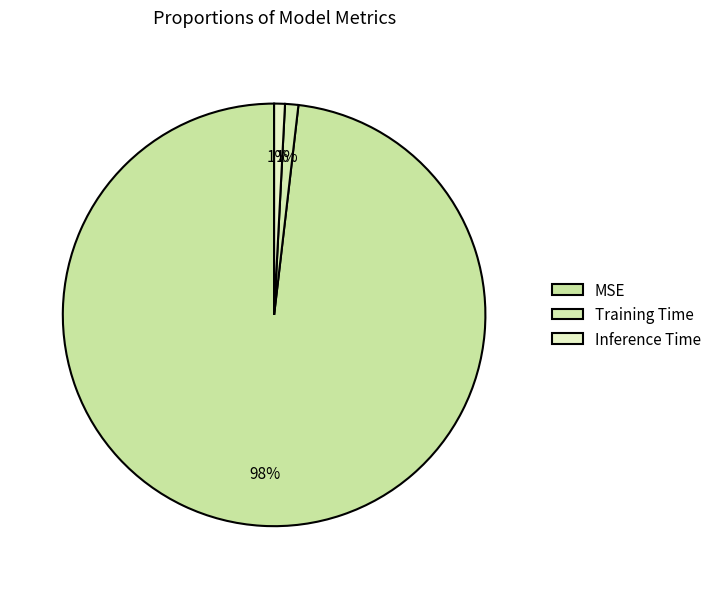

To the nearest percent, what is the combined percentage of MSE and Training Time?

99%